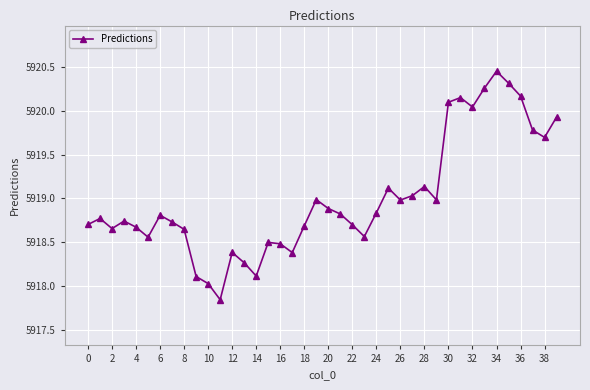

What is the sum of all values?

236760.0